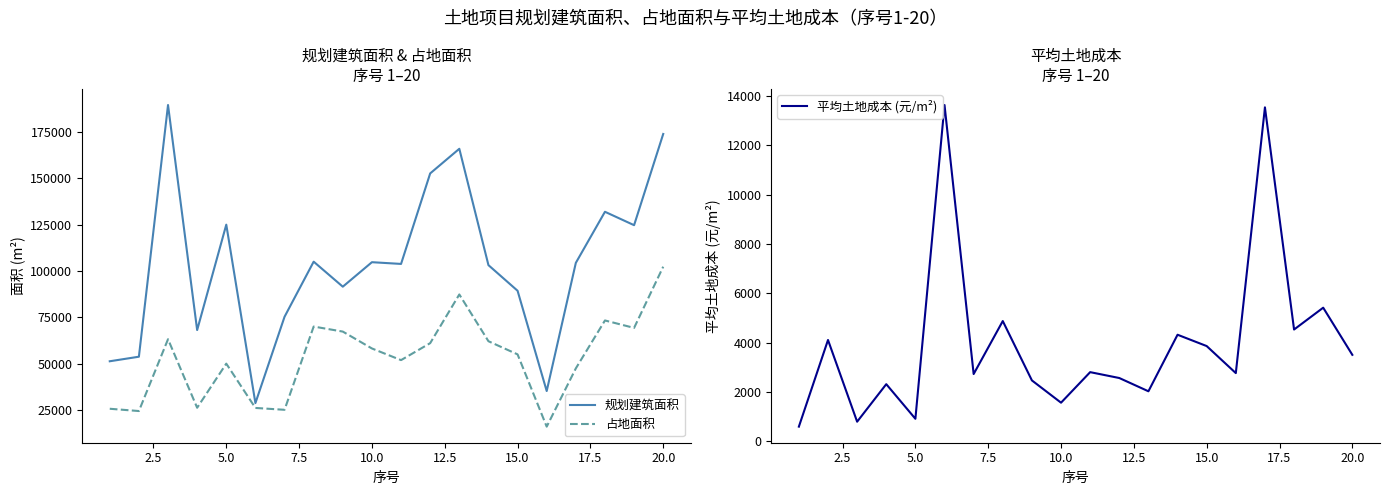

What are all the series names shown in the legend?

规划建筑面积, 占地面积, 平均土地成本 (元/m²)